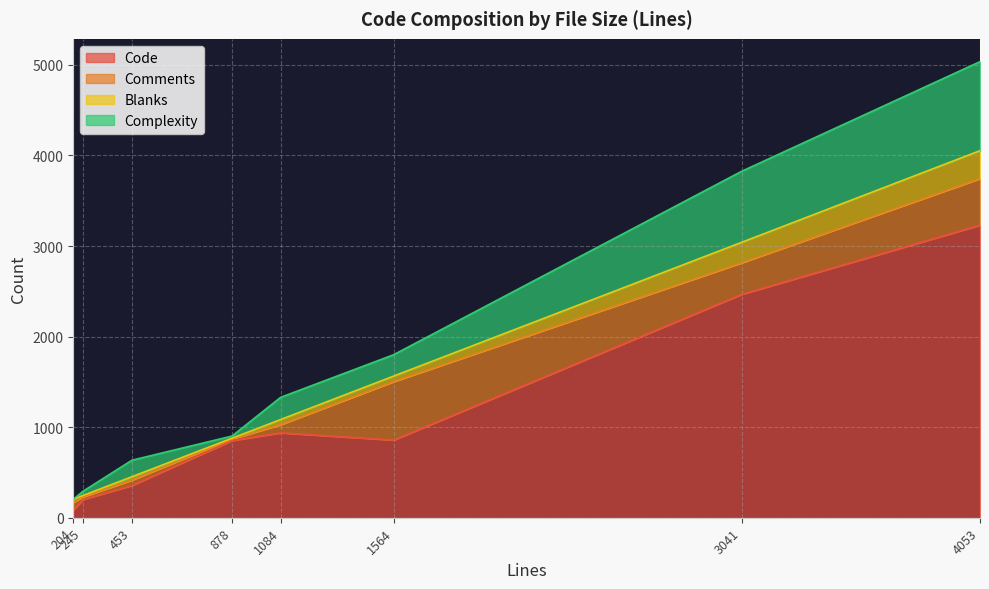

What is the maximum value shown in the chart?

3231